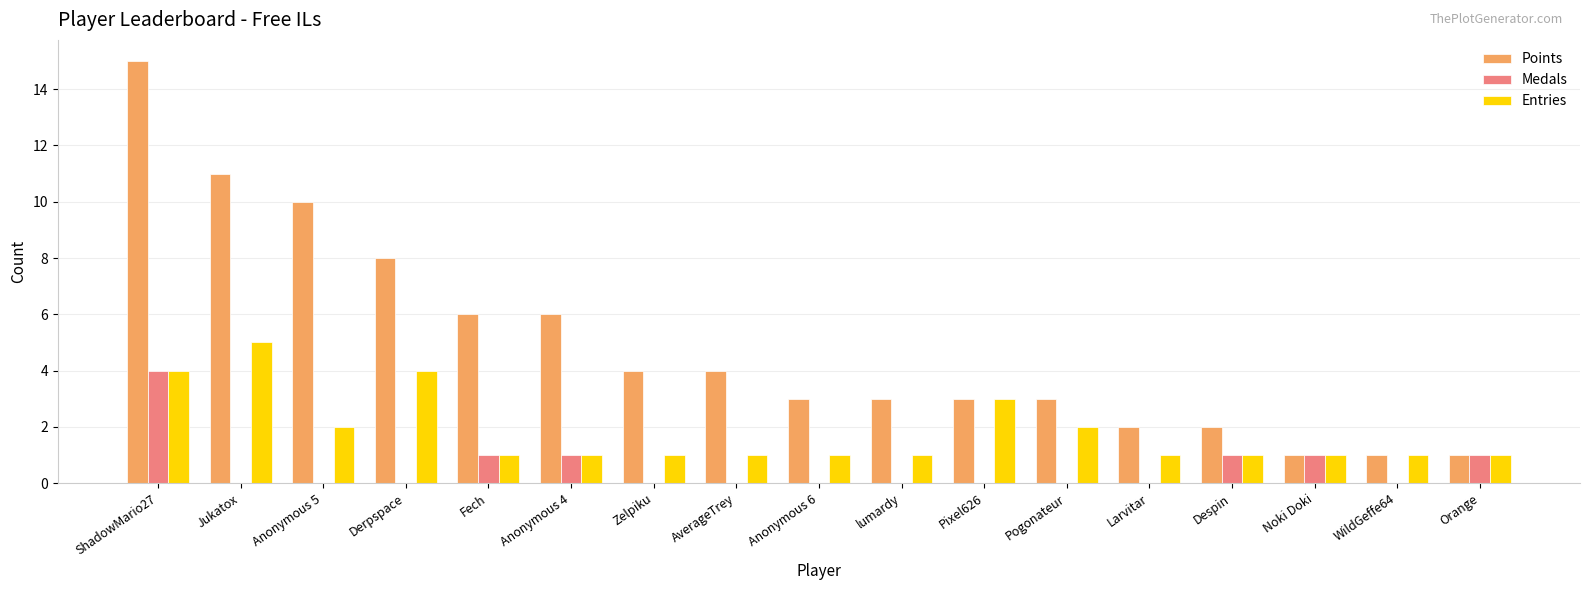

Which series has the largest range (max minus min)?

Points